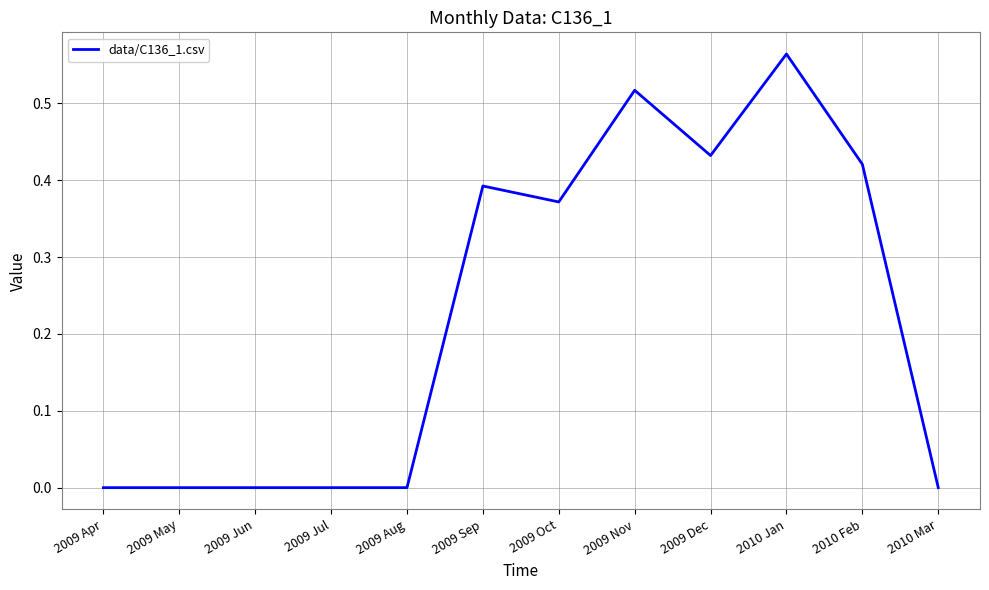

At which category does the chart reach its peak across all series?

2010 Jan